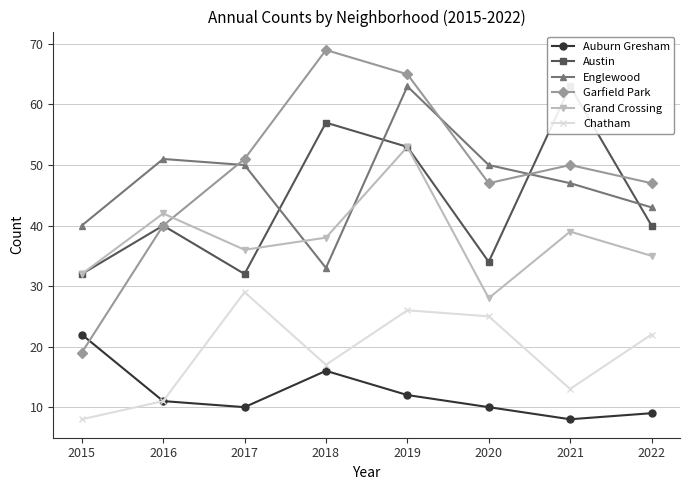

At which label does Auburn Gresham first exceed 11?

2015